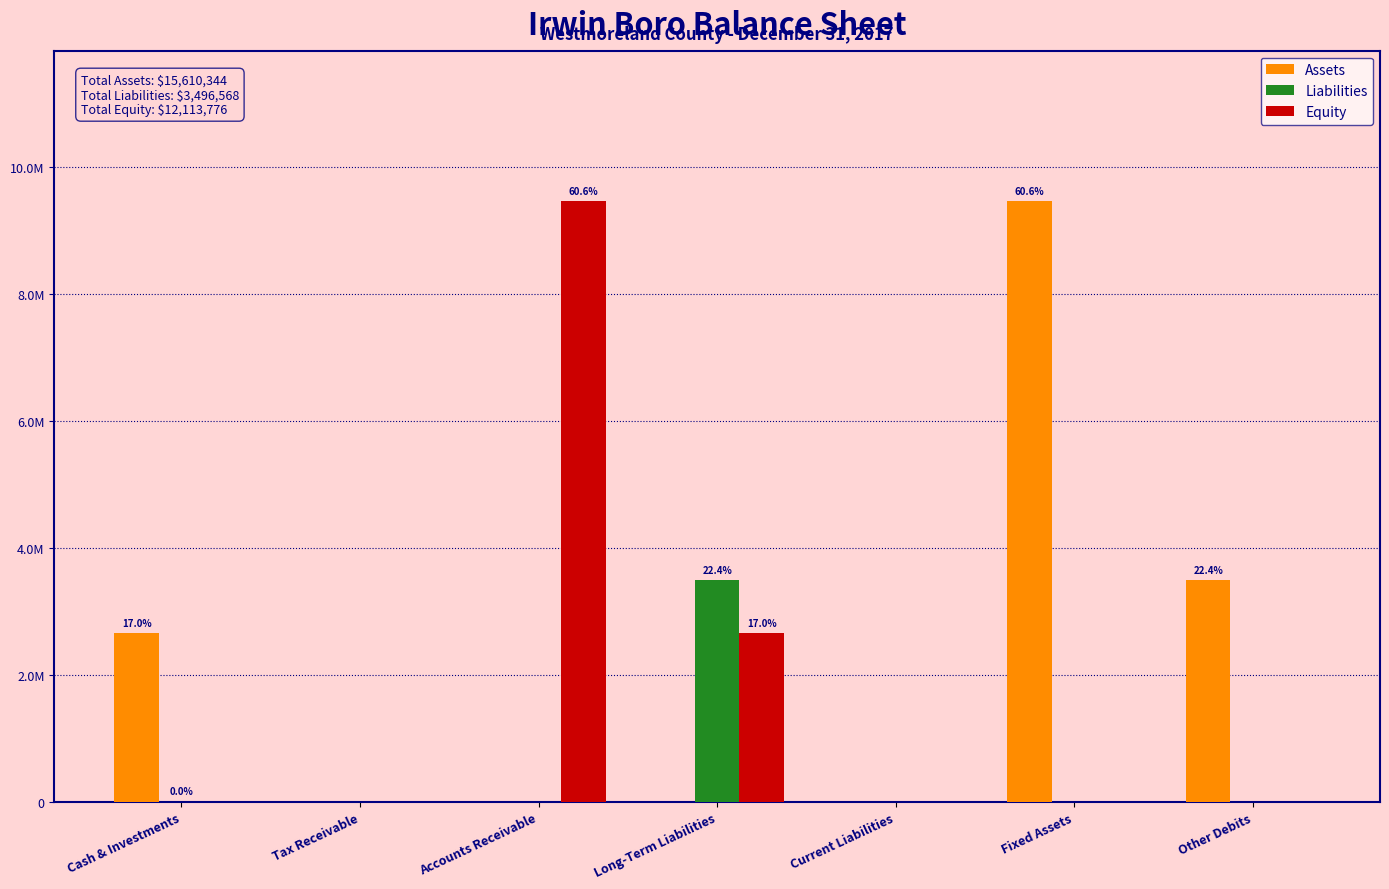

Is it true that Assets equals -4120825 at Tax Receivable?

False